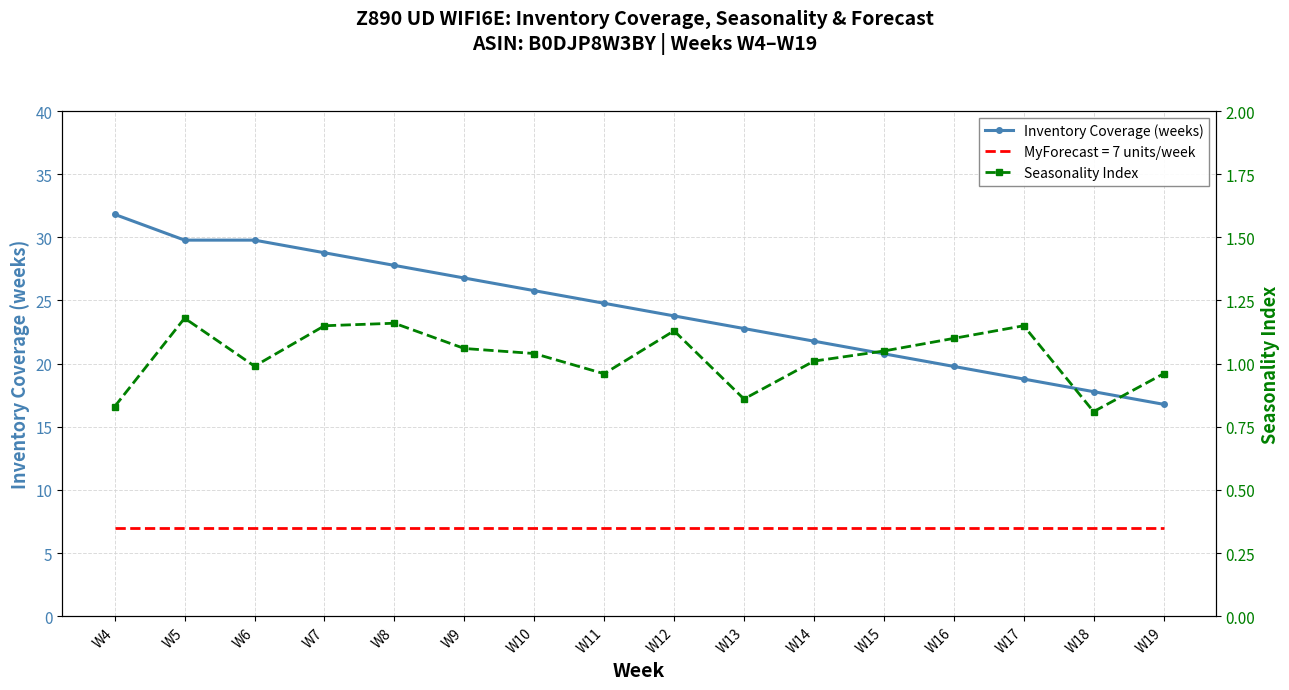

What is the lowest value of the Inventory Coverage (weeks) series?

16.8